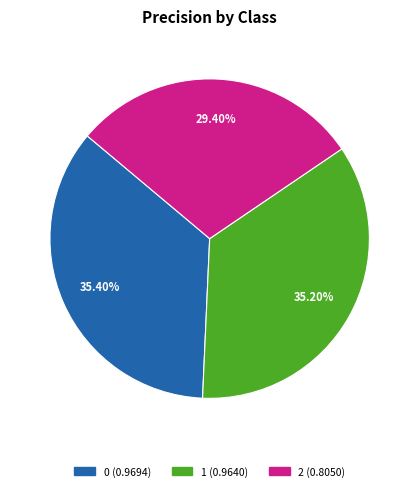

Is it true that 2 is 42% of the pie?

False